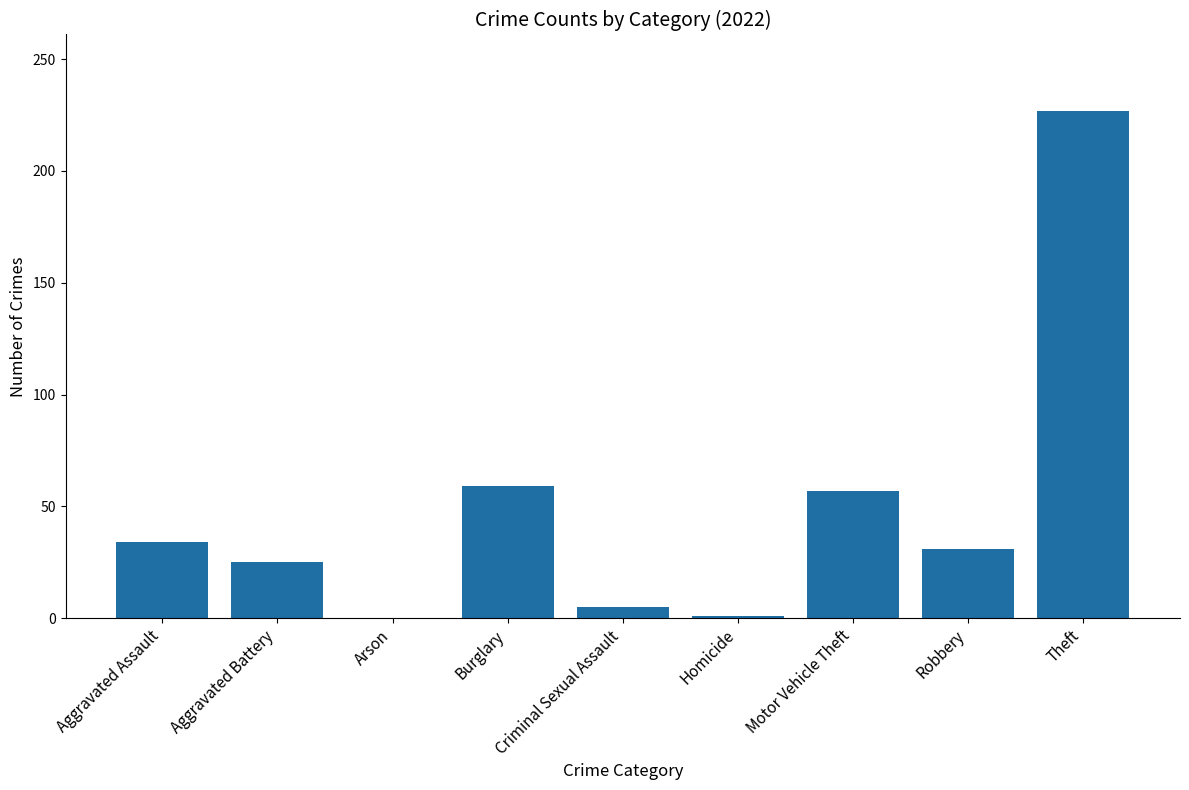

Which has a higher value, Robbery or Burglary?

Burglary